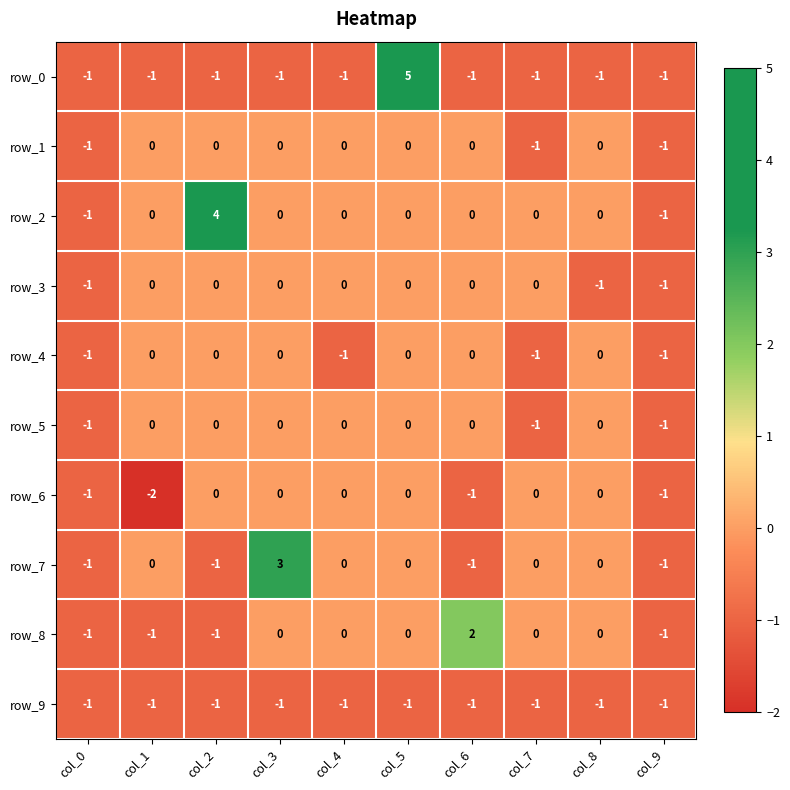

Which category has the highest value across all series?

col_5